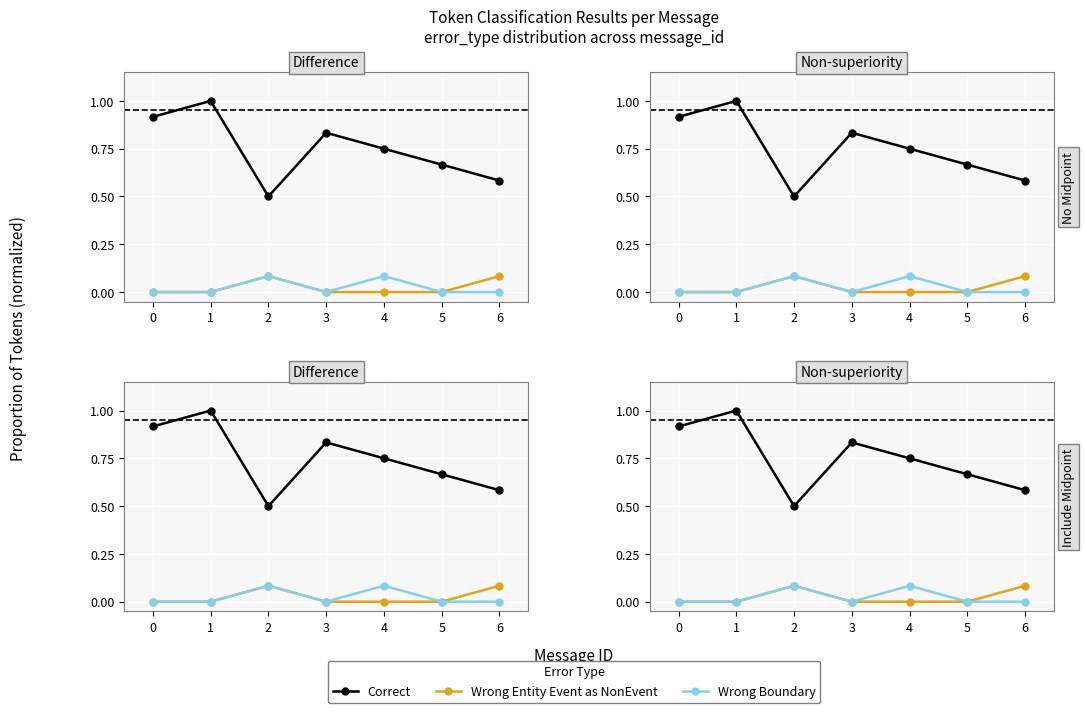

What are all the series names shown in the legend?

Correct, Wrong Entity Event as NonEvent, Wrong Boundary